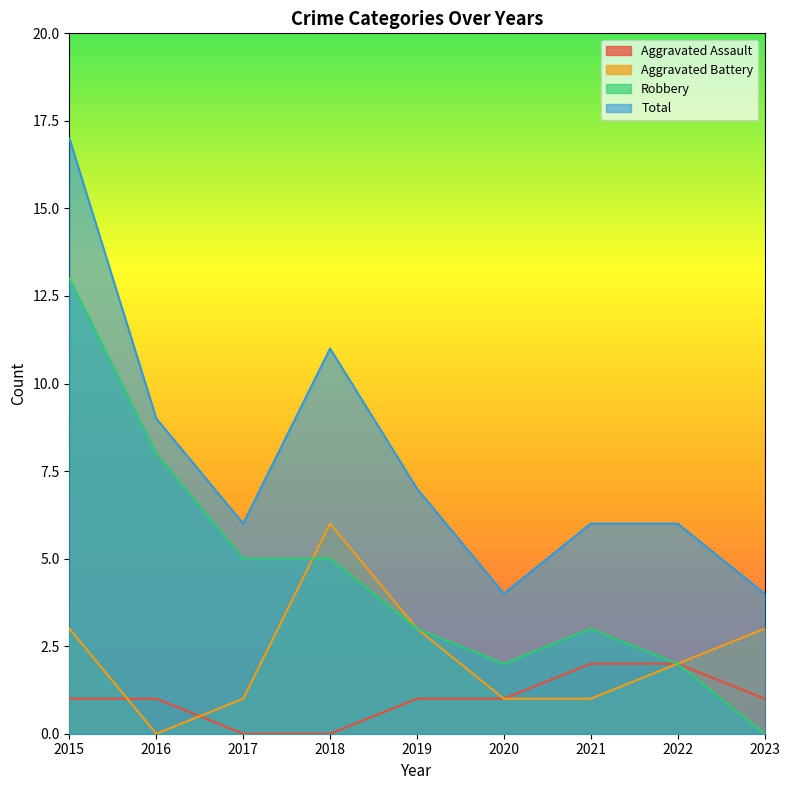

Between 2018 and 2016, which is larger?

2016